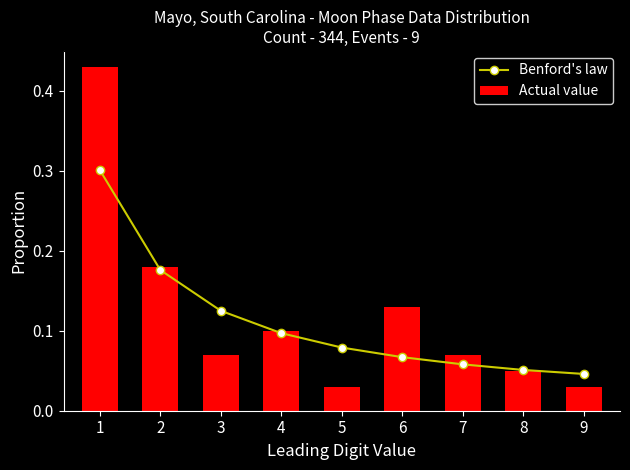

What are all the series names shown in the legend?

Benford's law, Actual value